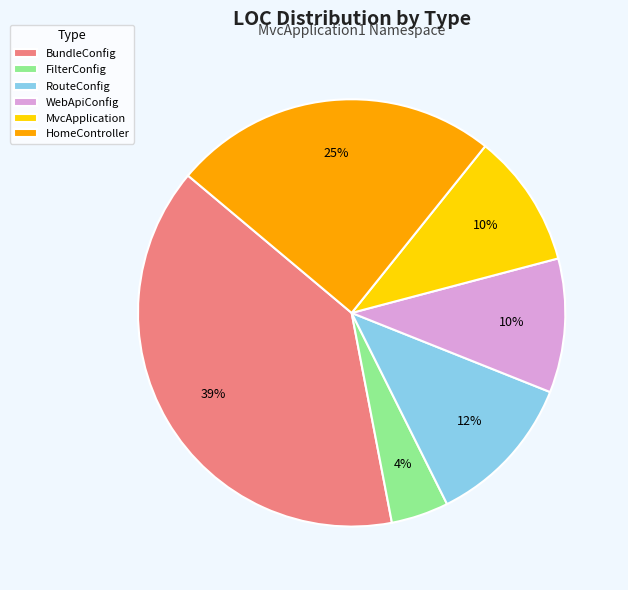

True or false: WebApiConfig accounts for 10% of the total.

True